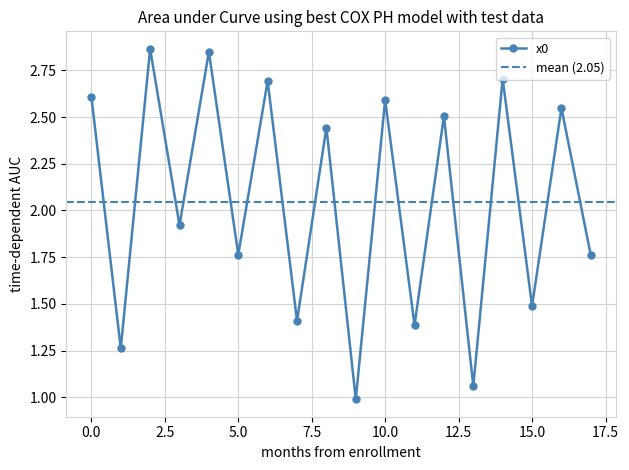

What is the value of the 2nd point from the left?

1.3